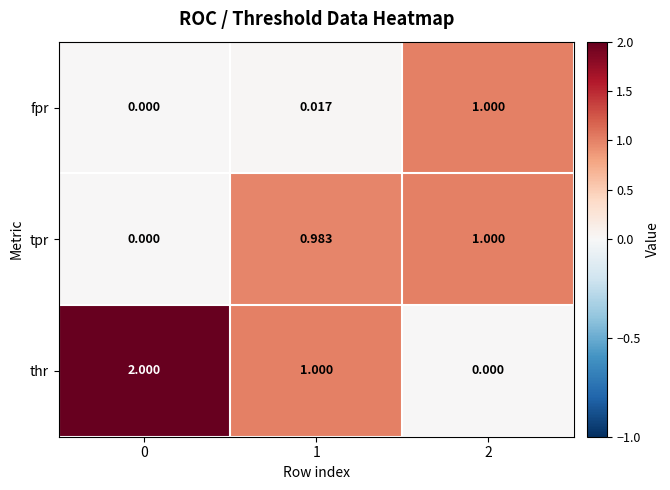

Which series has the largest total across all categories?

thr